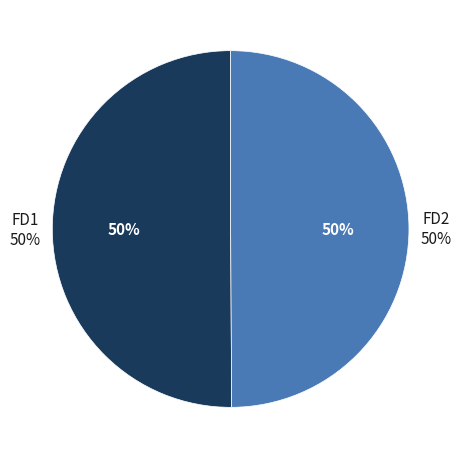

The FD2 slice represents 50% of the pie. True or false?

True